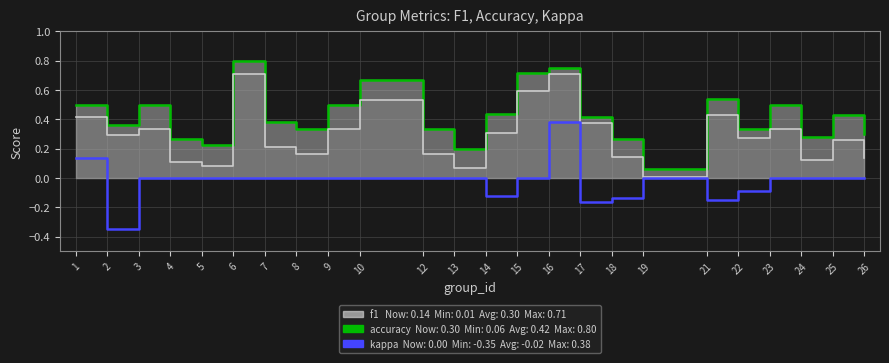

True or false: accuracy_line and f1 intersect in this chart.

False